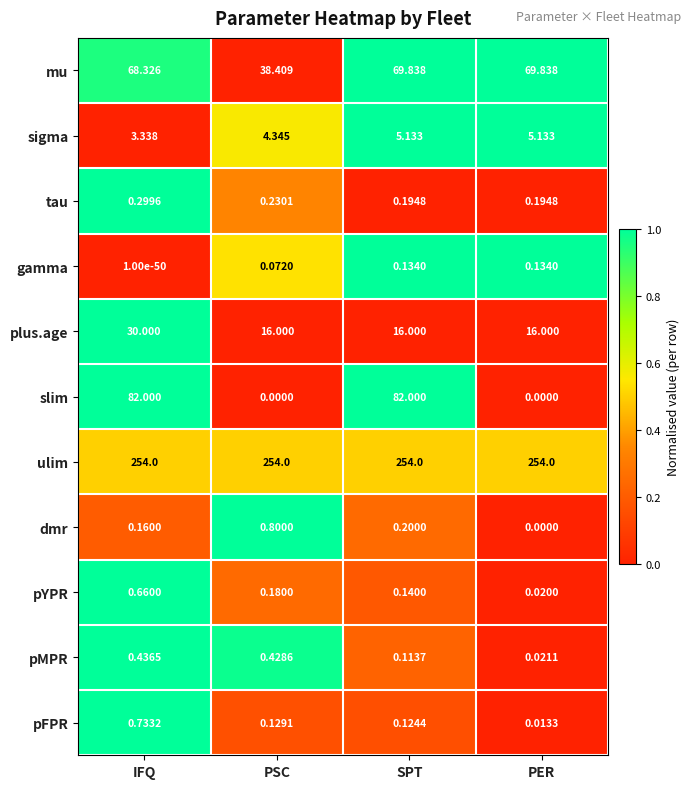

Which series has the widest spread of values?

slim